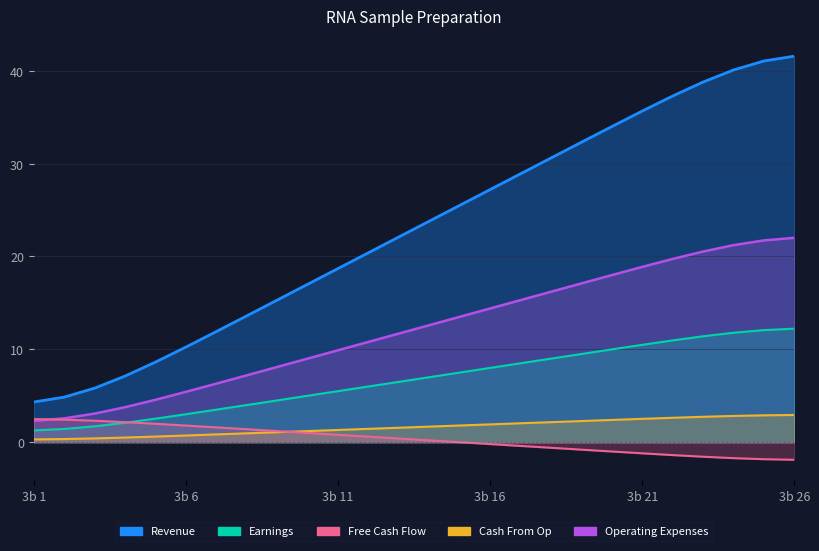

What is the difference between the maximum and minimum values?

37.2